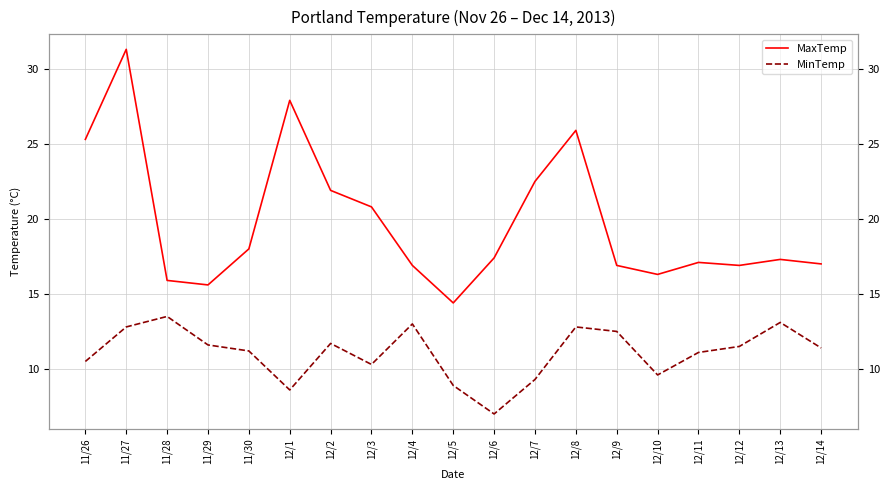

Reading right to left, what are all the values shown in this chart?

MaxTemp: 12/14=17.0	12/13=17.3	12/12=16.9	12/11=17.1	12/10=16.3	12/9=16.9	12/8=25.9	12/7=22.5	12/6=17.4	12/5=14.4	12/4=16.9	12/3=20.8	12/2=21.9	12/1=27.9	11/30=18.0	11/29=15.6	11/28=15.9	11/27=31.3	11/26=25.3
MinTemp: 12/14=11.4	12/13=13.1	12/12=11.5	12/11=11.1	12/10=9.6	12/9=12.5	12/8=12.8	12/7=9.3	12/6=7.0	12/5=8.9	12/4=13.0	12/3=10.3	12/2=11.7	12/1=8.6	11/30=11.2	11/29=11.6	11/28=13.5	11/27=12.8	11/26=10.5